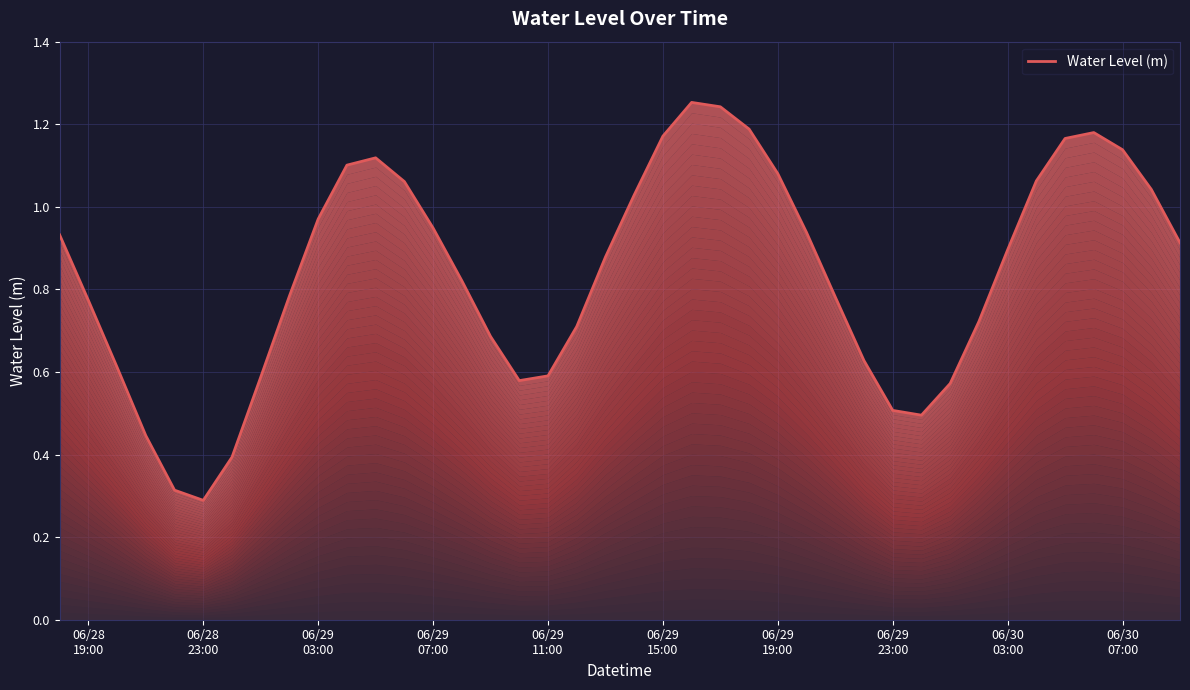

What is the smallest value displayed?

0.3